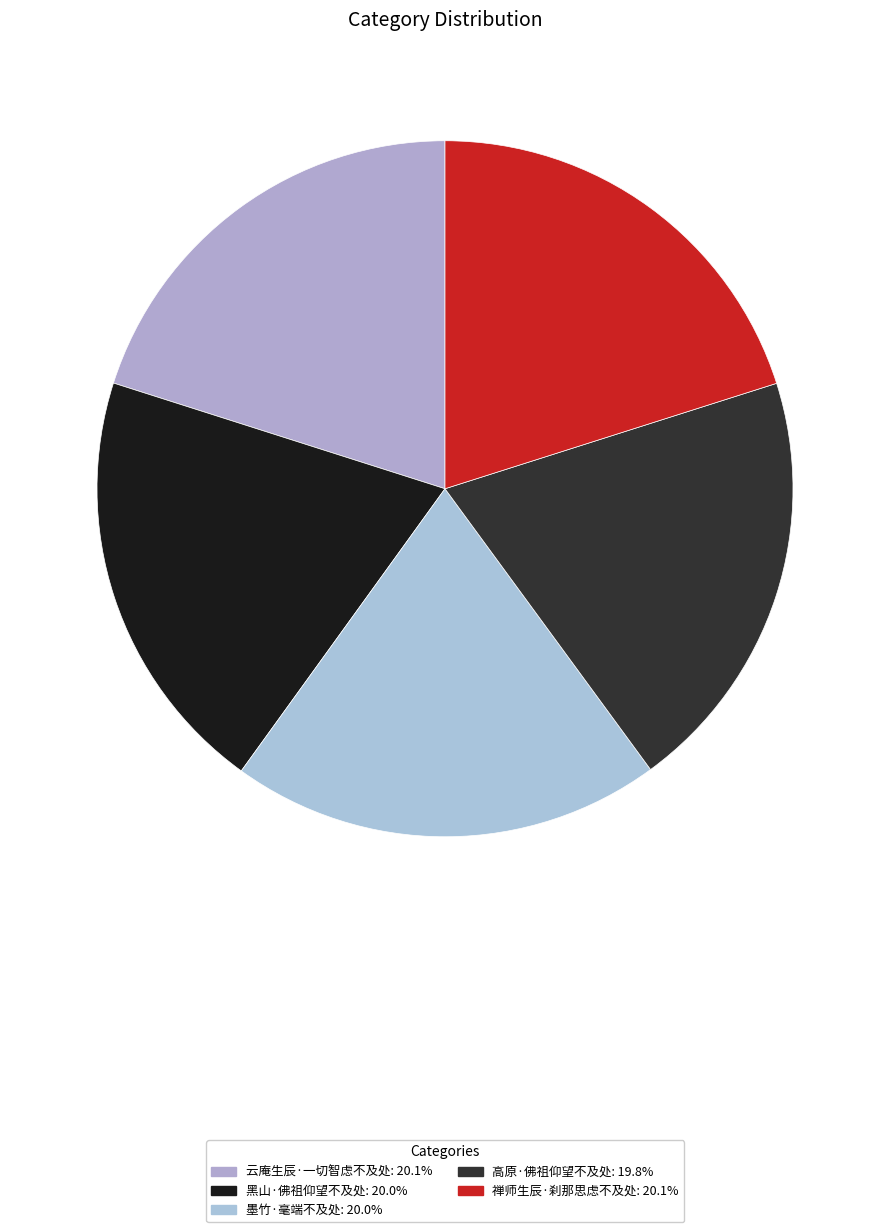

Count the number of slices in the pie.

5